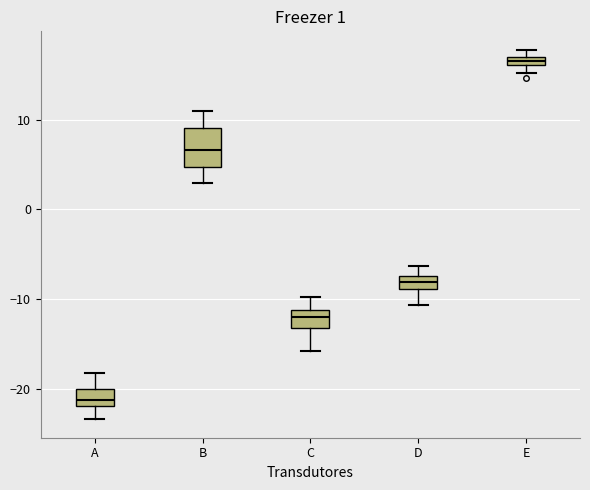

Which box's median line is the lowest?

A